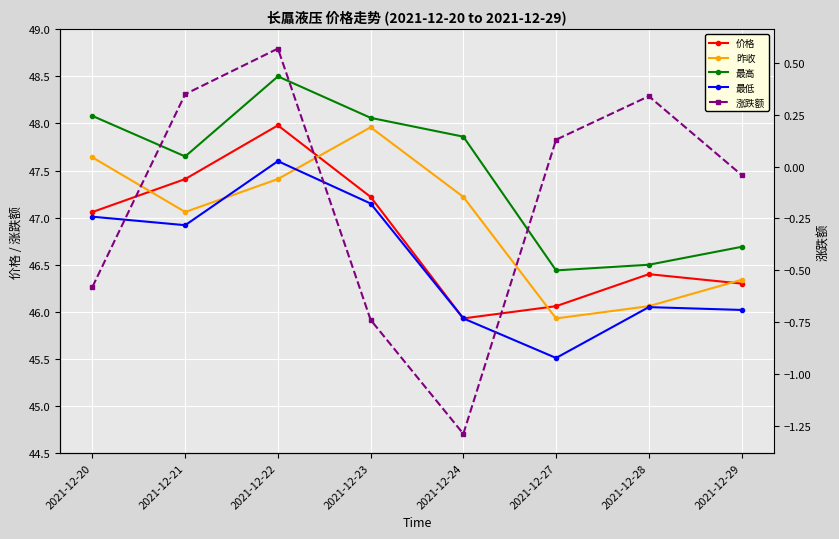

True or false: 价格 and 最高 intersect in this chart.

False